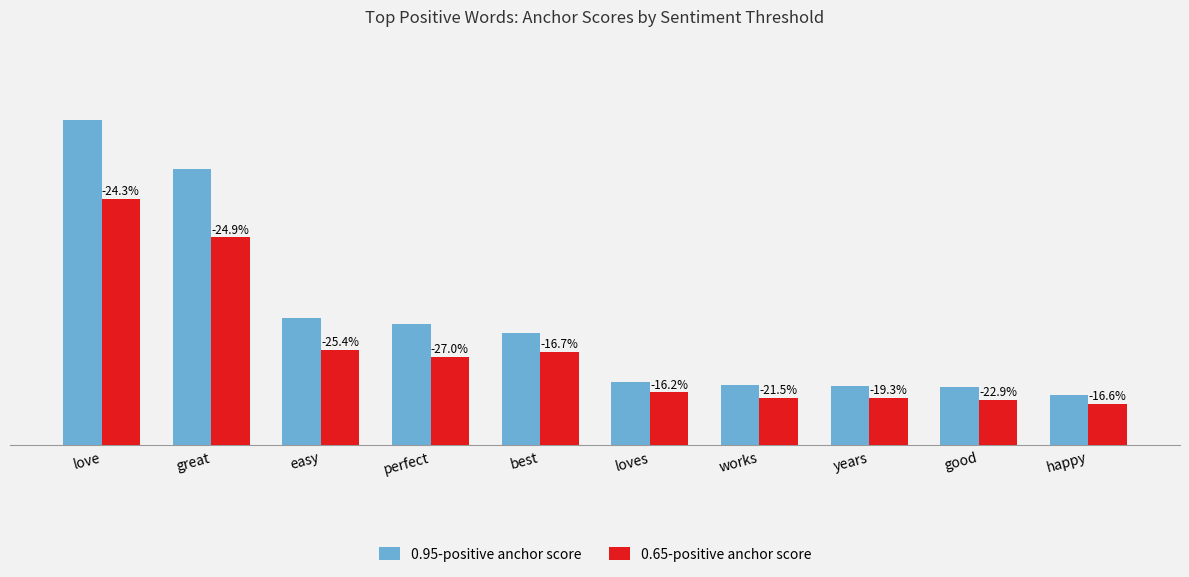

Are the bars grouped side by side (vs. stacked)?

Yes